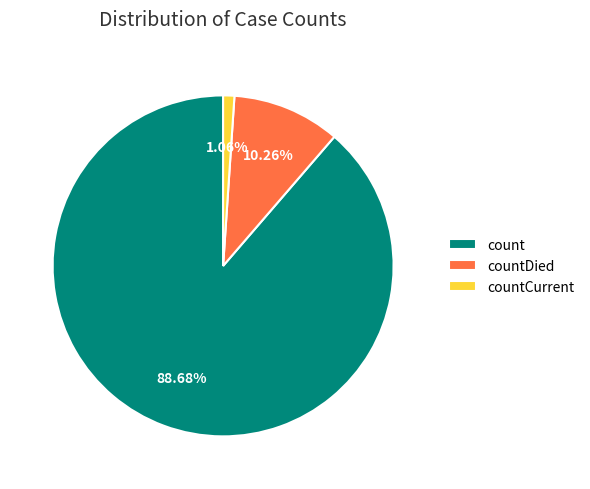

Is it true that count is 98% of the pie?

False